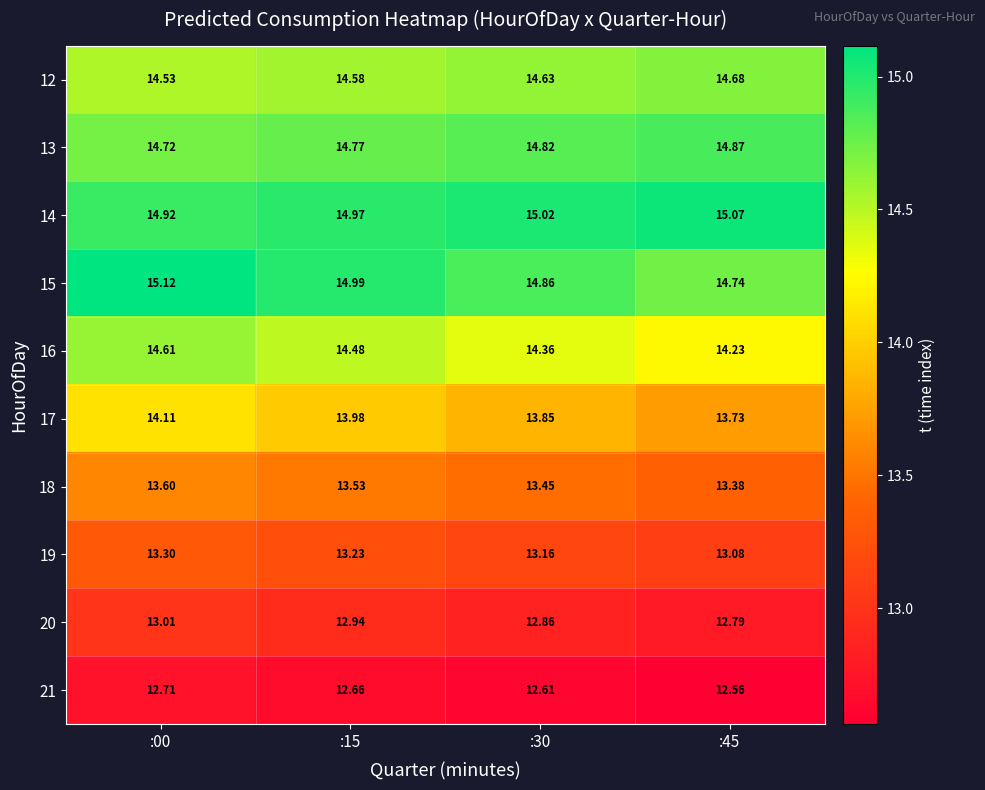

Is the value of 14 at :00 greater than the value of 17 at :30?

Yes